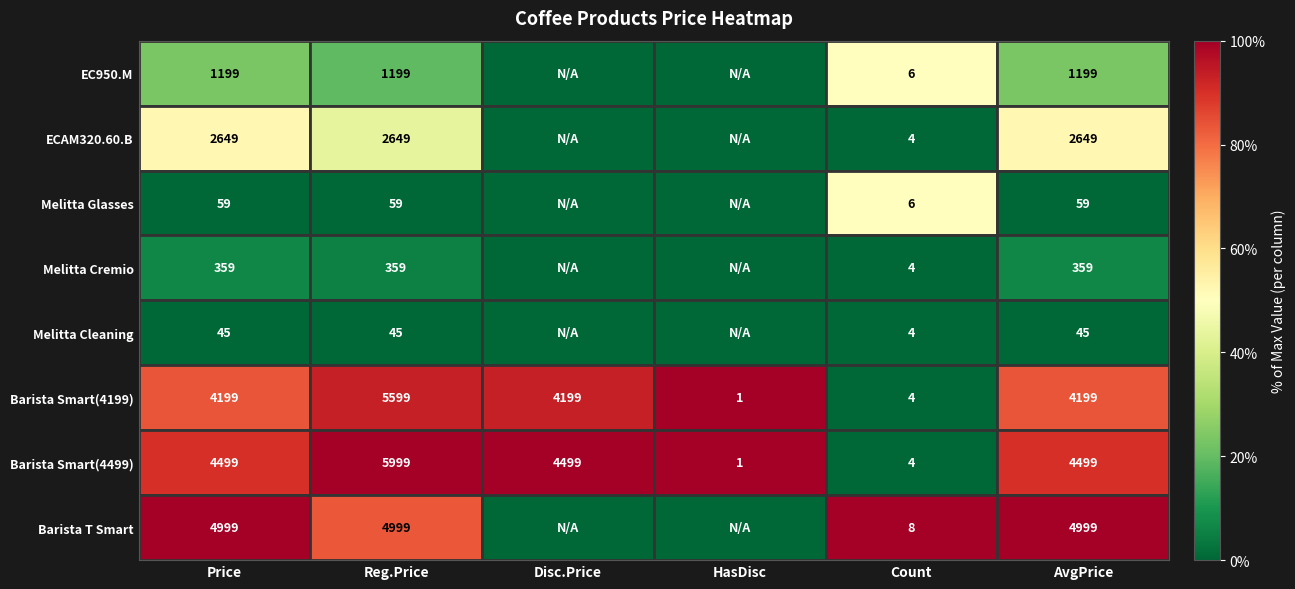

At Price, list the series in order from largest to smallest.

Barista T Smart, Barista Smart(4499), Barista Smart(4199), ECAM320.60.B, EC950.M, Melitta Cremio, Melitta Glasses, Melitta Cleaning